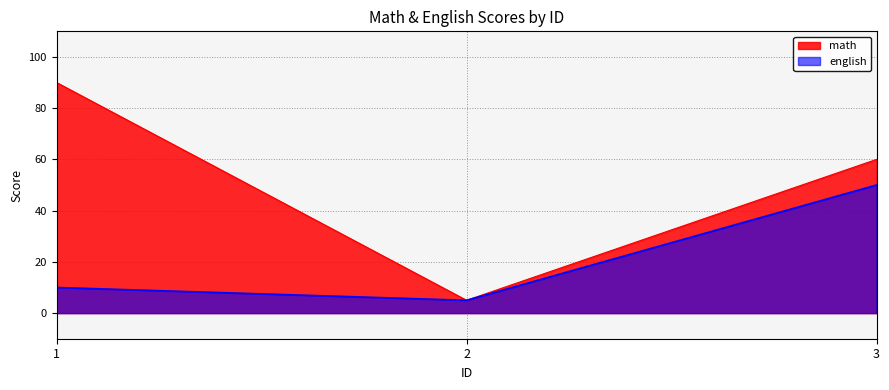

The value of math at 1 is 90. True or false?

True